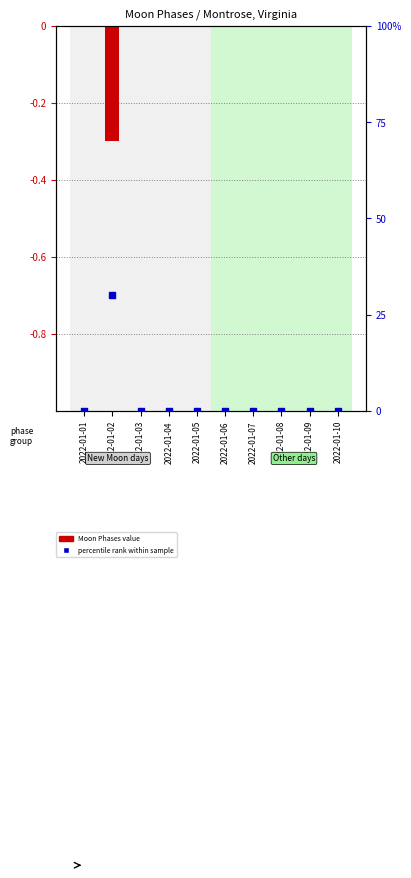

Which series has the largest total across all categories?

percentile rank within sample